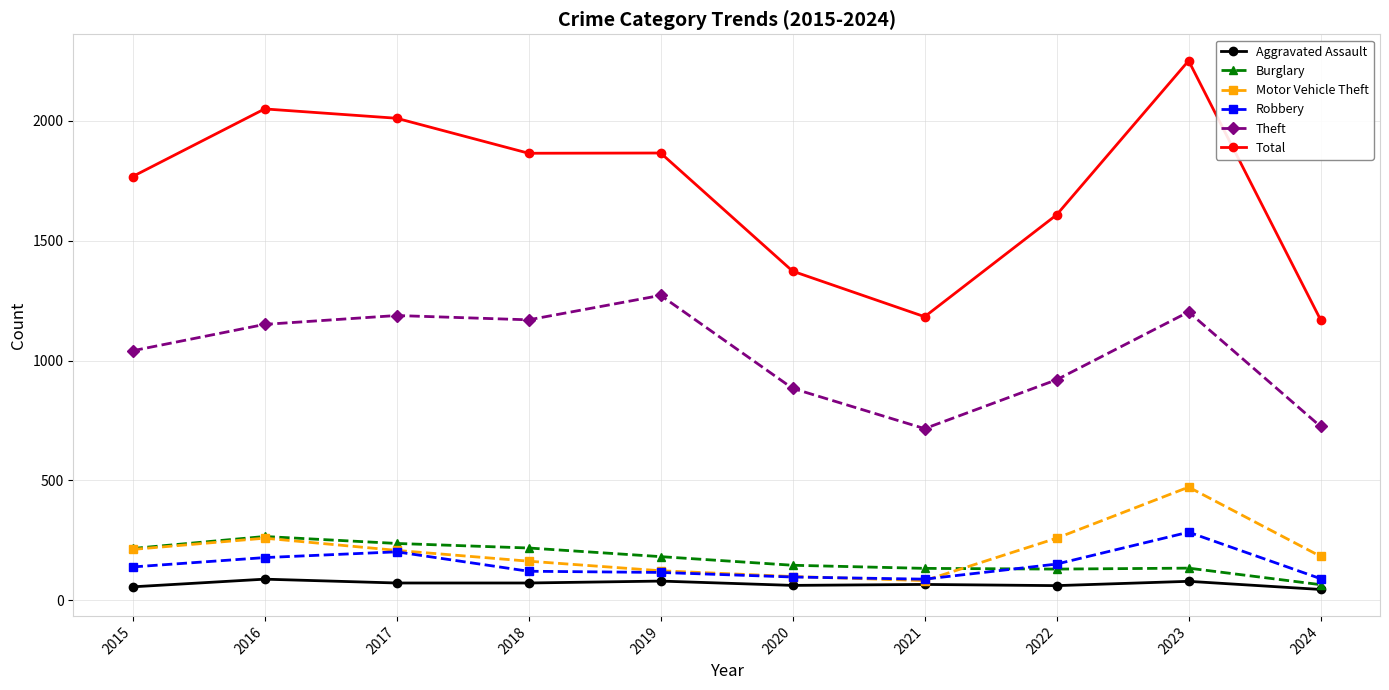

True or false: Burglary has more than 0 points higher than both neighbors.

True